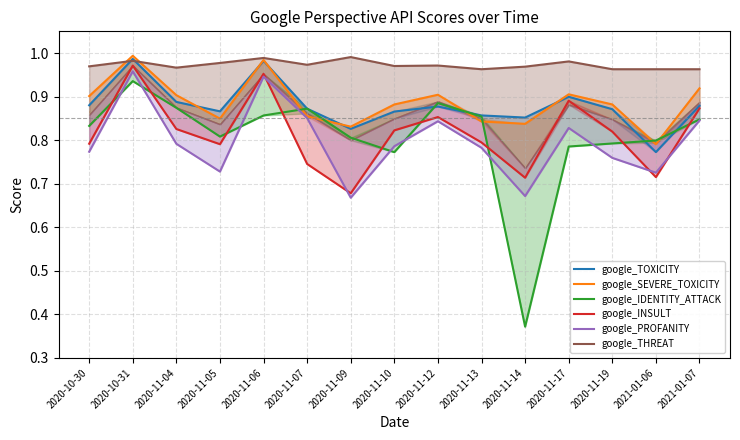

What position from the right is 2020-11-19?

3